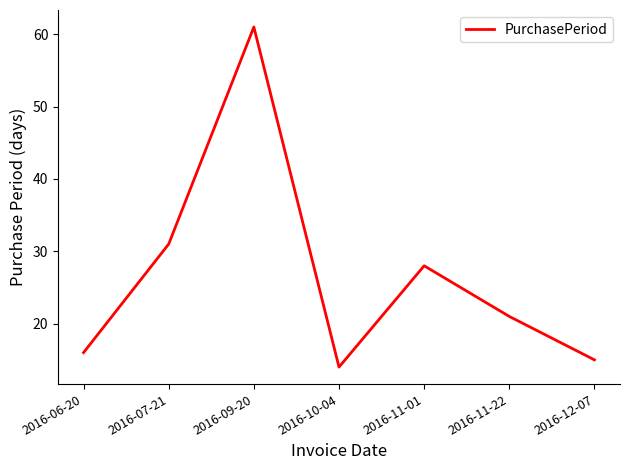

Reading right to left, list all the values displayed in this chart.

15	21	28	14	61	31	16